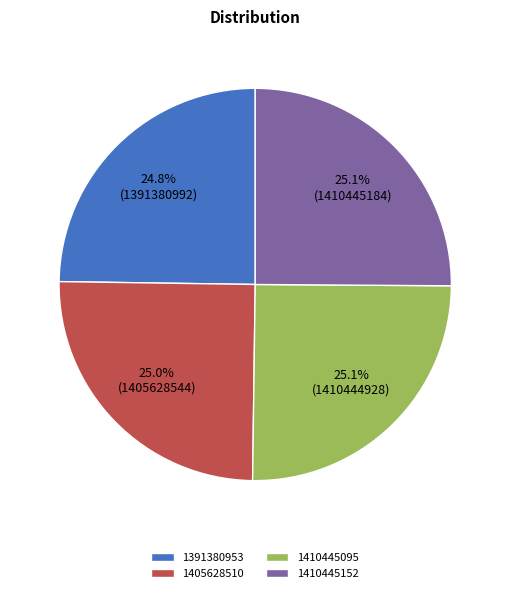

Does 1410445152 account for over 50% of the chart?

No